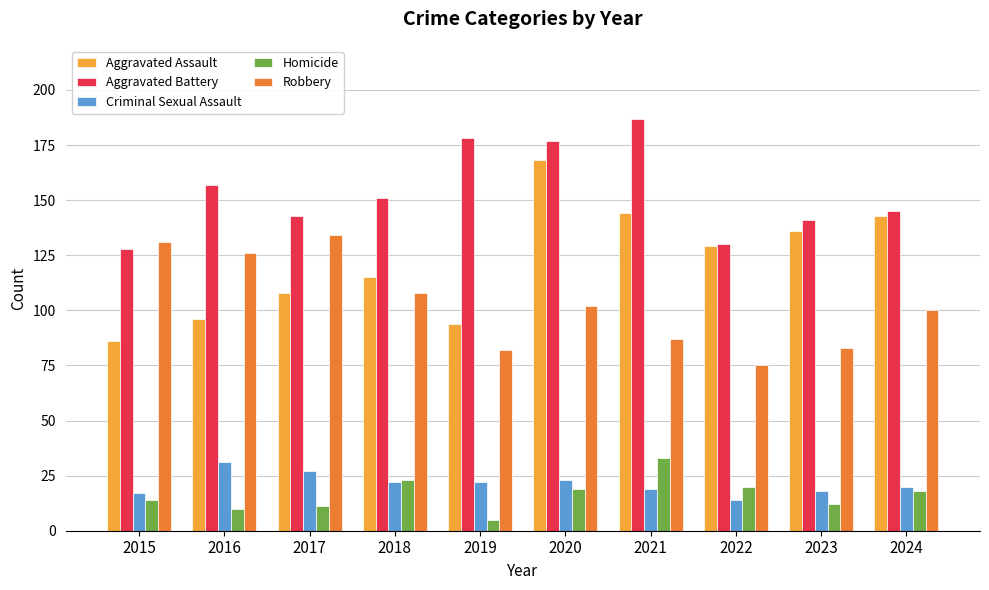

Is the value of Aggravated Assault at 2018 greater than the value of Homicide at 2021?

Yes